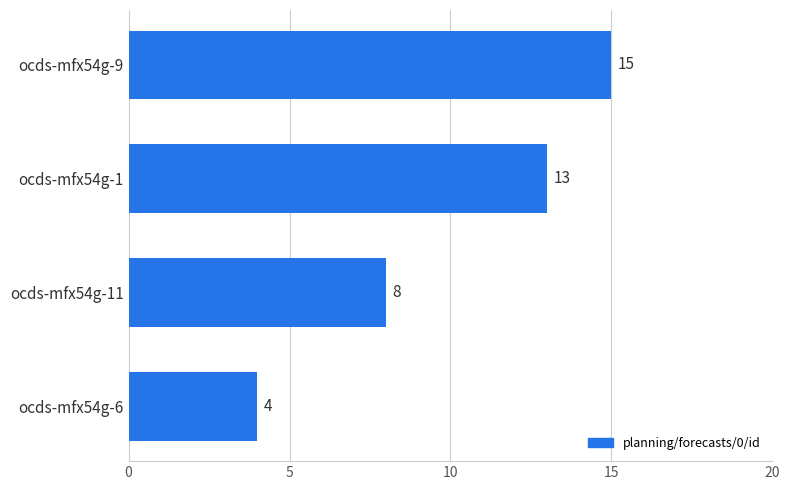

Count the values in the range 8 to 15.

3